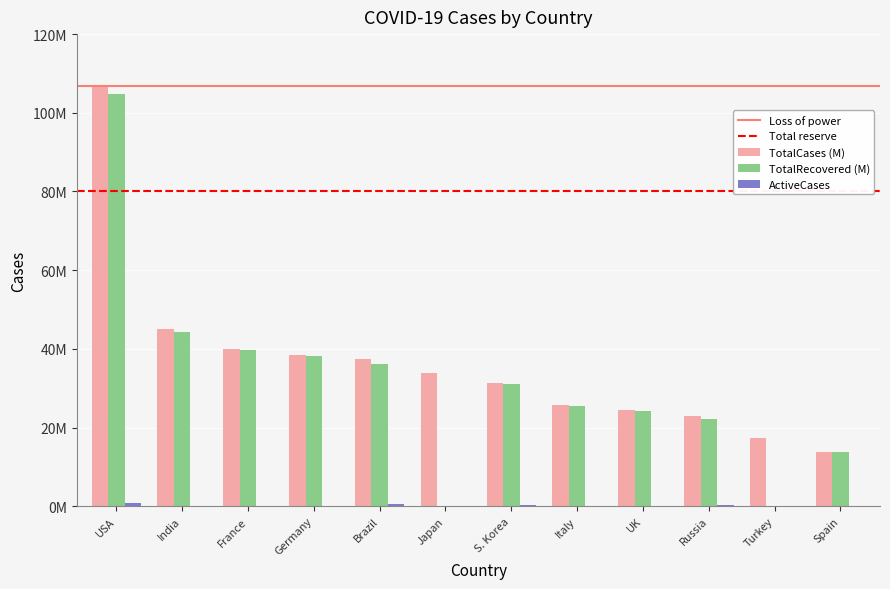

Is the value of TotalCases (M) at Germany greater than the value of TotalRecovered (M) at India?

No